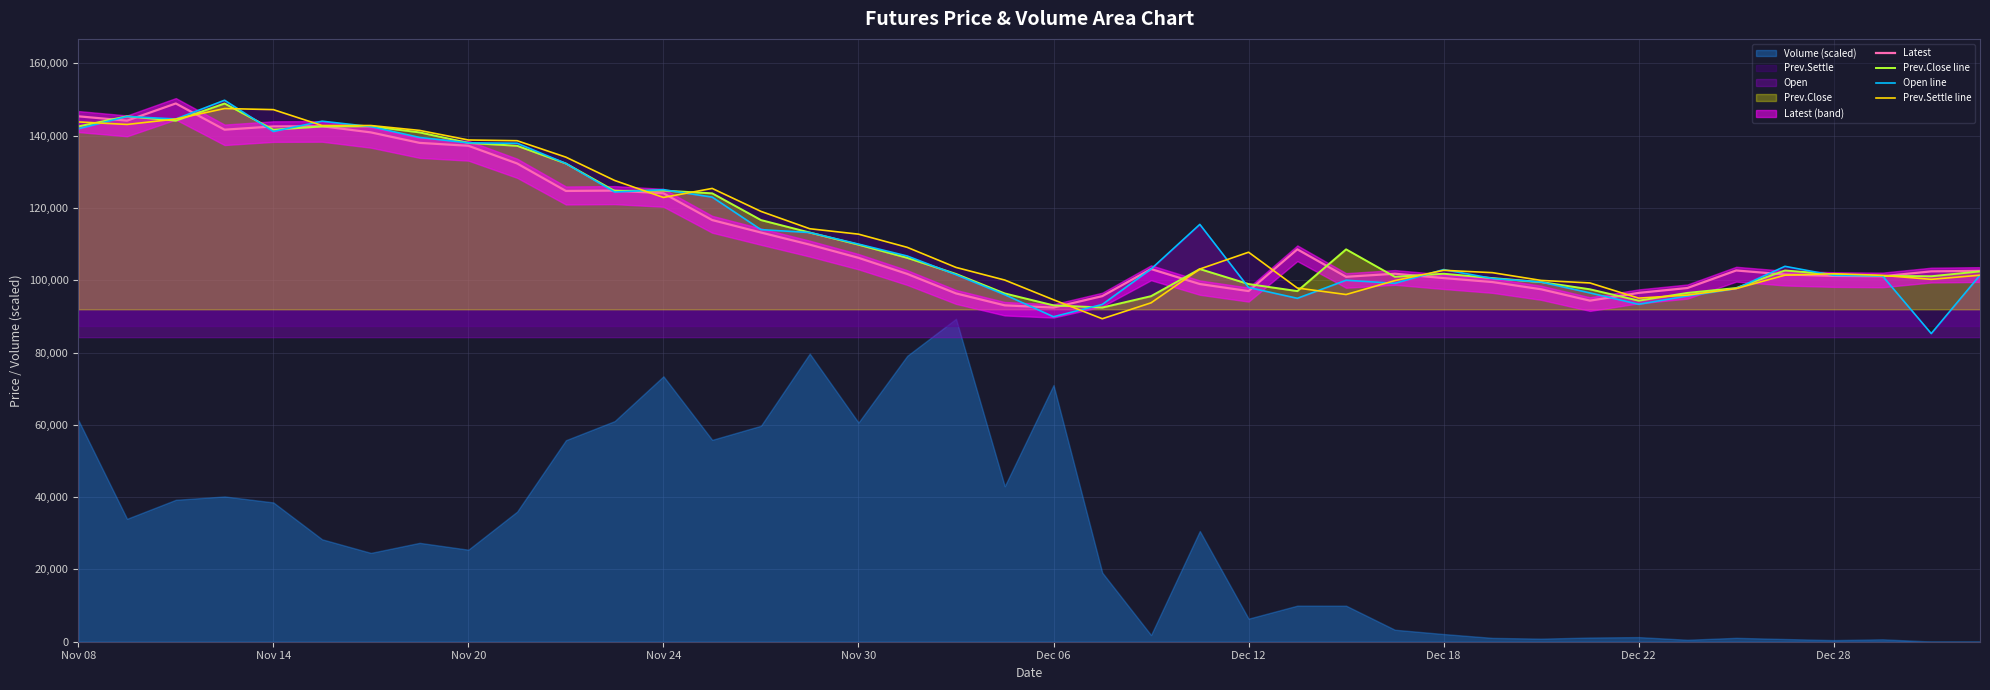

At which category does the chart reach its minimum across all series?

38